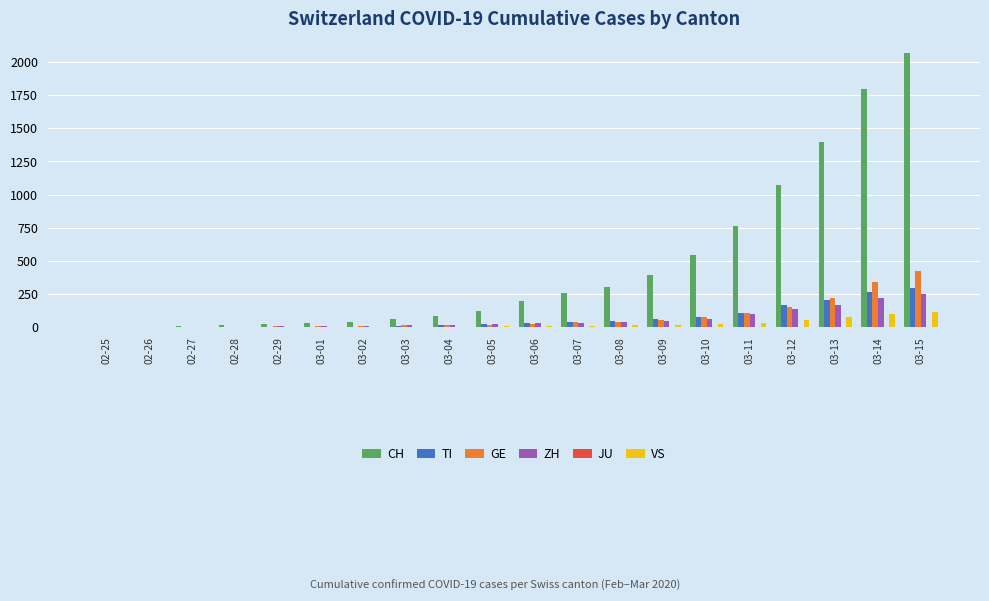

How many groups of bars are there?

20